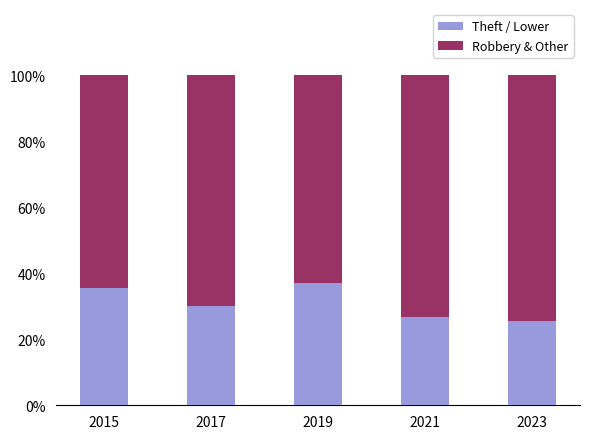

At which label does Theft / Lower first exceed 30?

2015